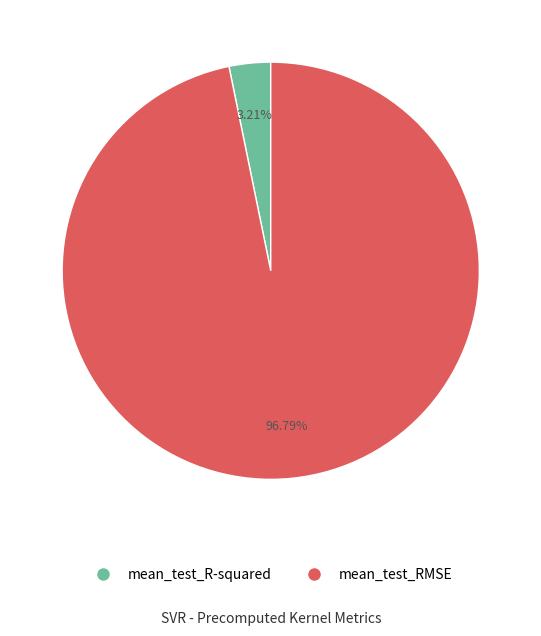

Which slice is the smallest?

mean_test_R-squared